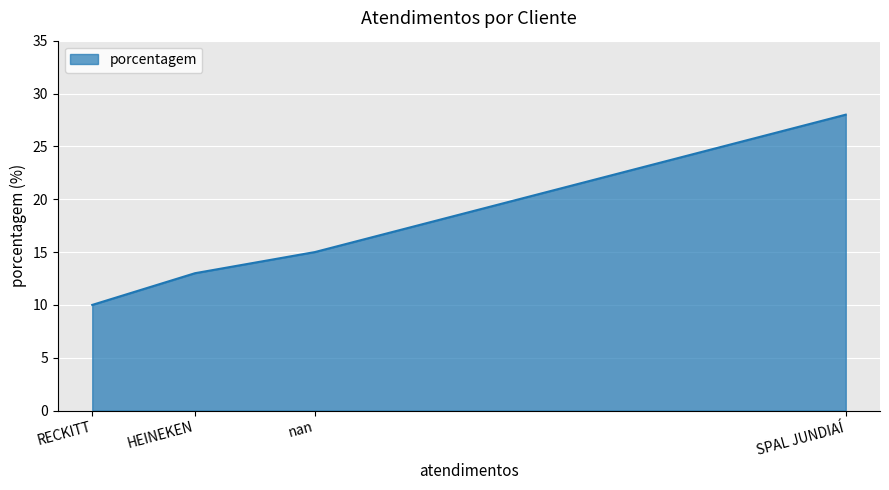

Read the value at HEINEKEN, to the nearest 10.

10